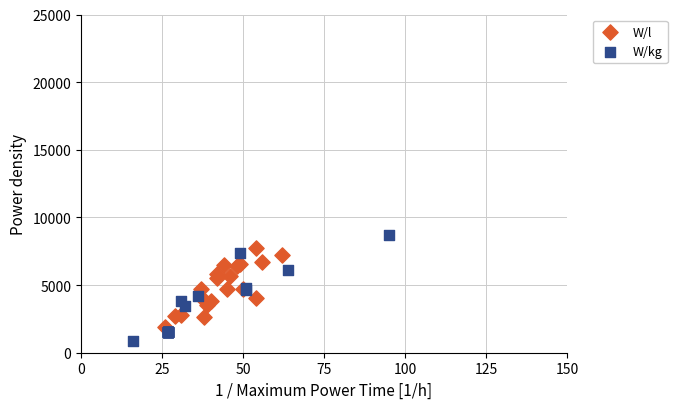

Which series reaches the minimum Y coordinate?

W/kg